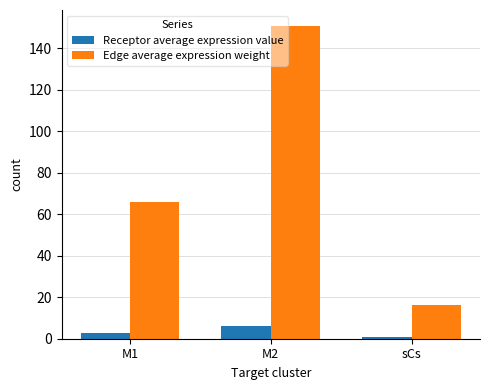

Which series has the widest spread of values?

Edge average expression weight